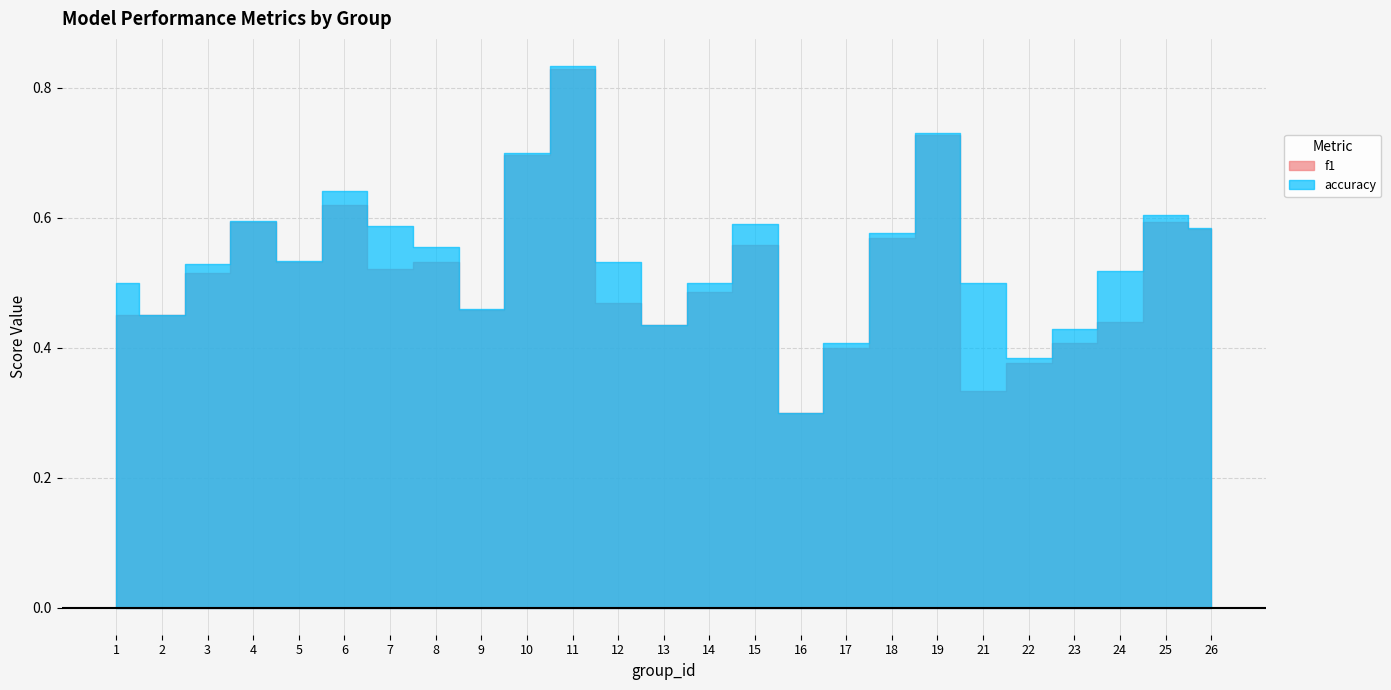

The value of accuracy at 19 is 1.1. True or false?

False